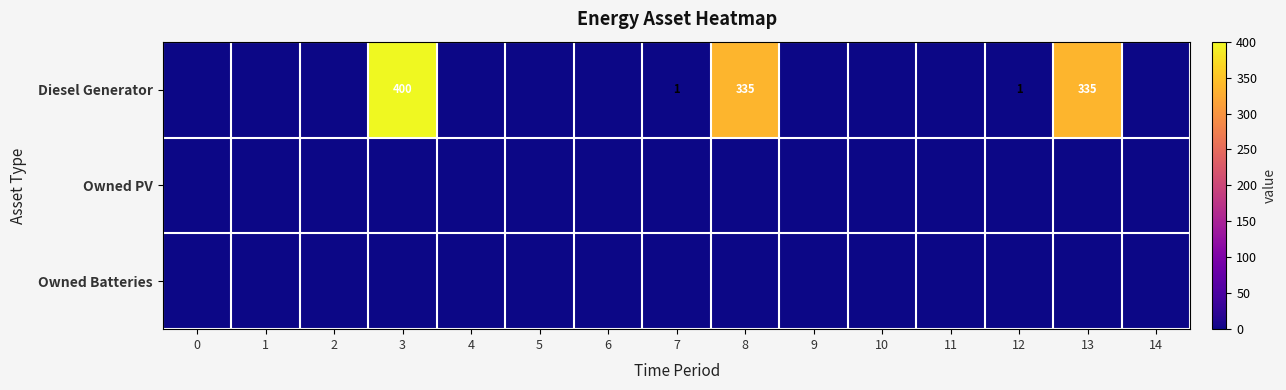

Which series has the largest range (max minus min)?

Diesel Generator